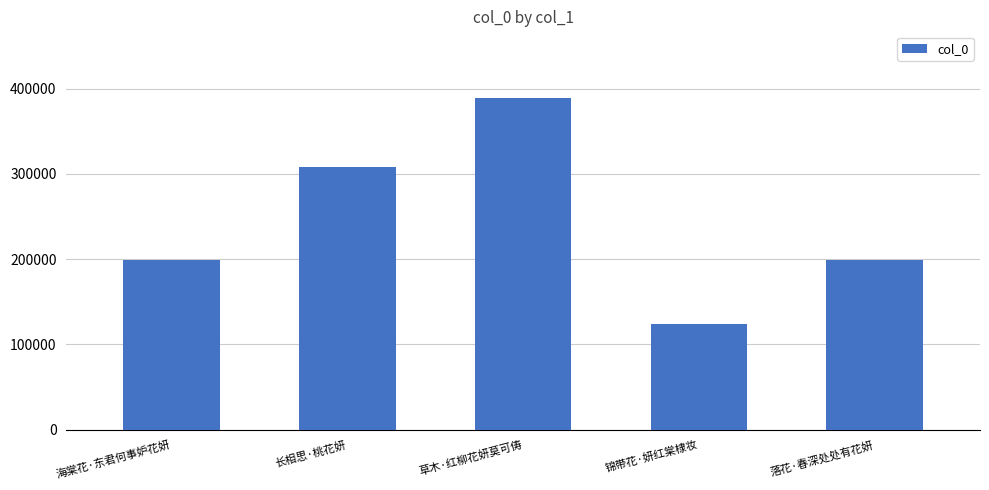

How many values are below 198704?

2